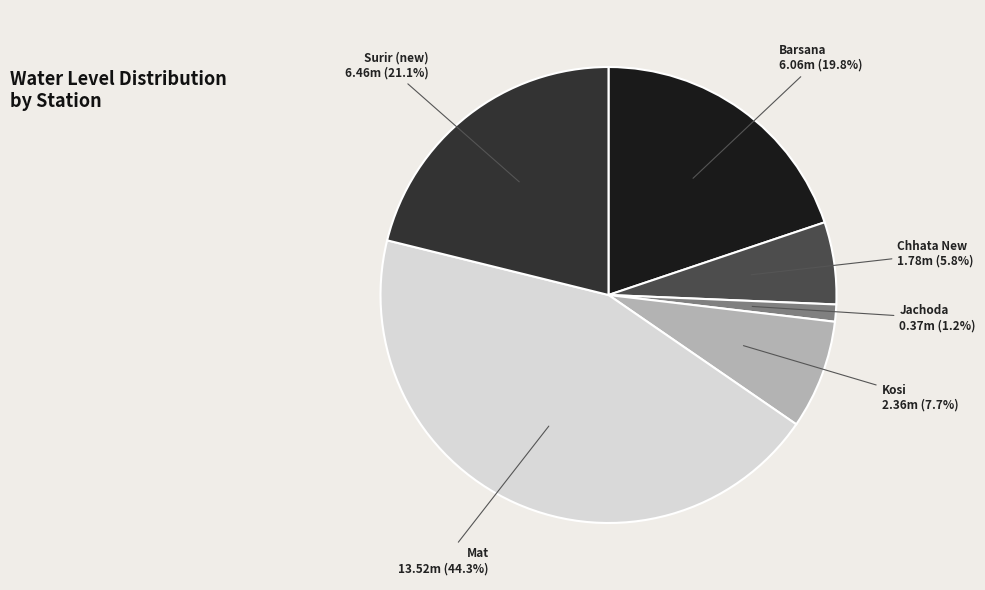

Which category has the smallest portion of the pie?

Jachoda